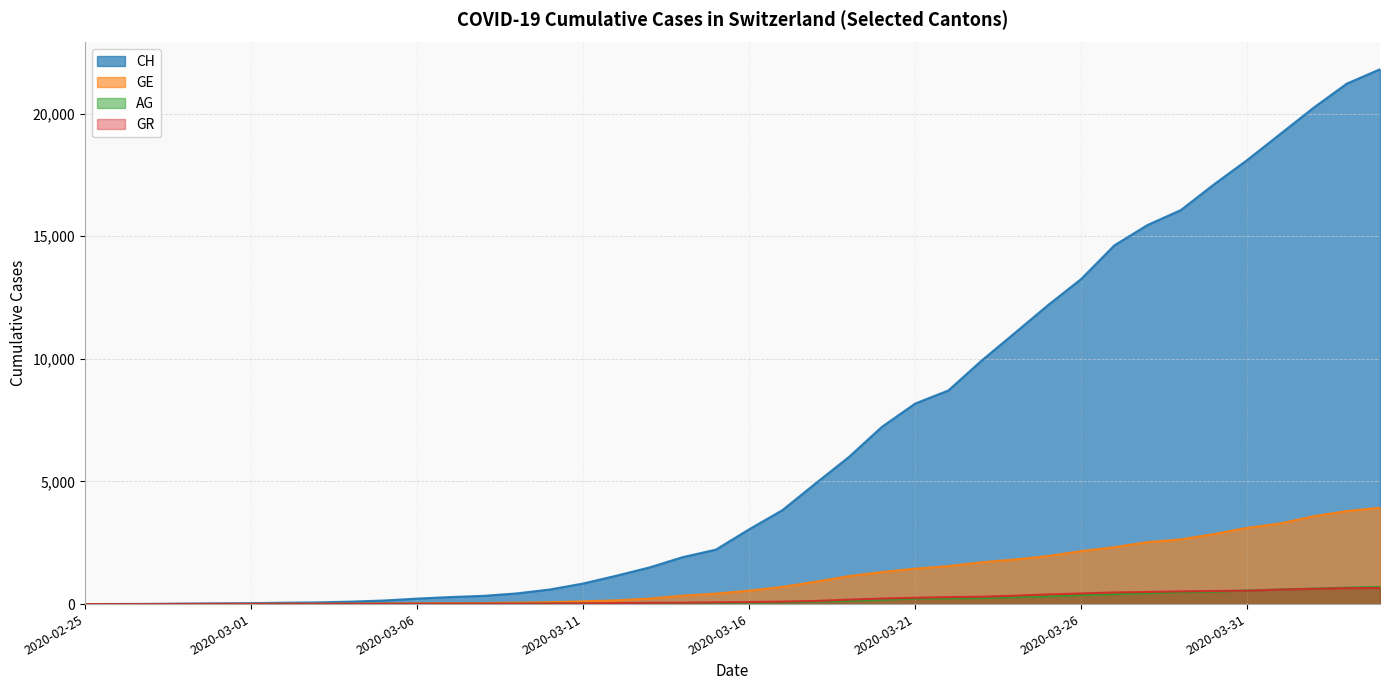

At how many categories does at least one series exceed 18813?

4